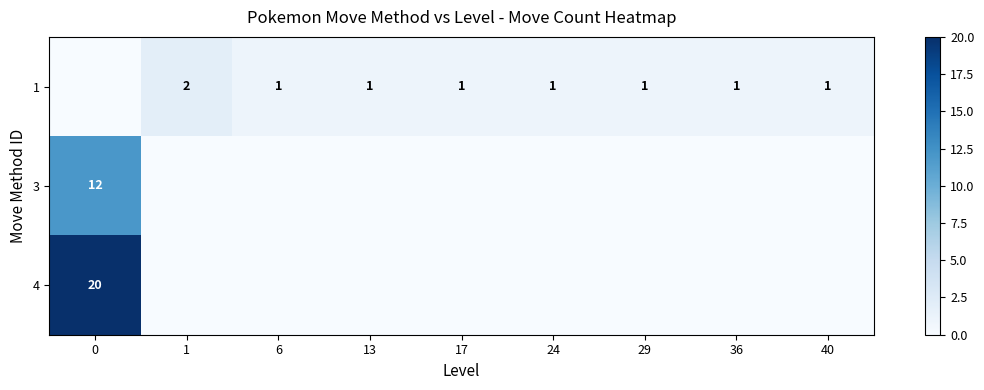

The 1 series shows 1 at 13. True or false?

True